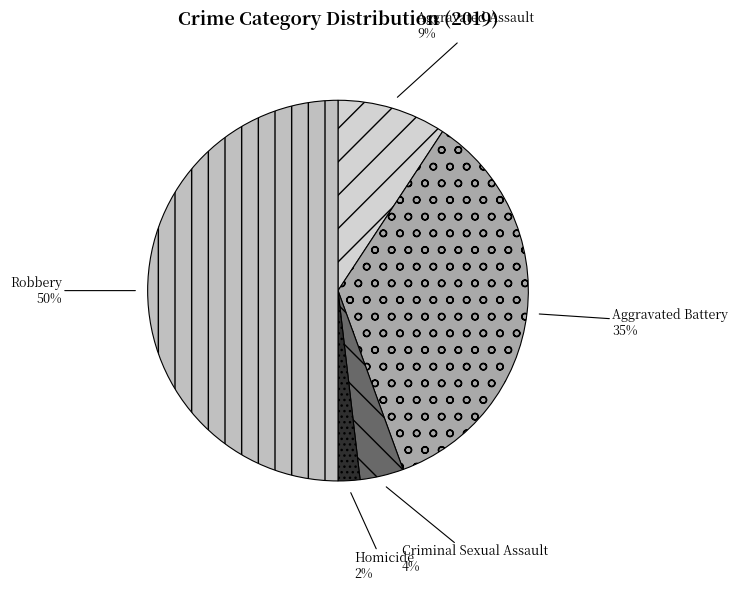

Do Criminal Sexual Assault and Homicide together represent more than half of the pie?

No